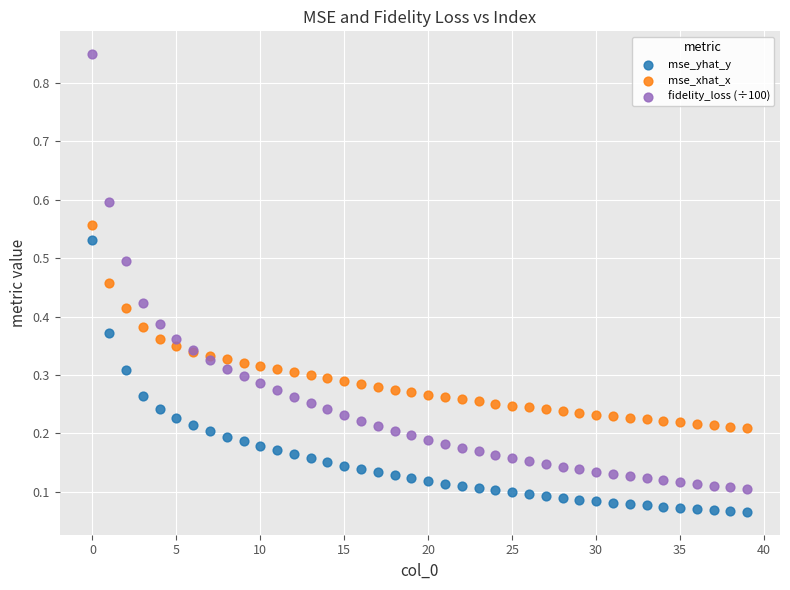

What are all the series names shown in the legend?

mse_yhat_y, mse_xhat_x, fidelity_loss (÷100)